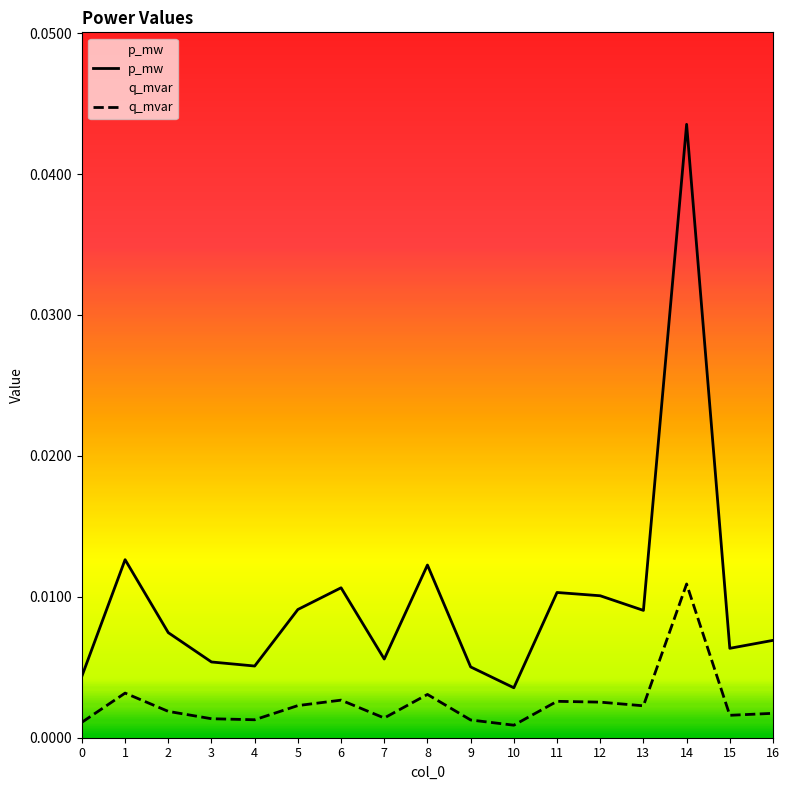

Rank the series by their average value, from lowest to highest.

q_mvar, p_mw